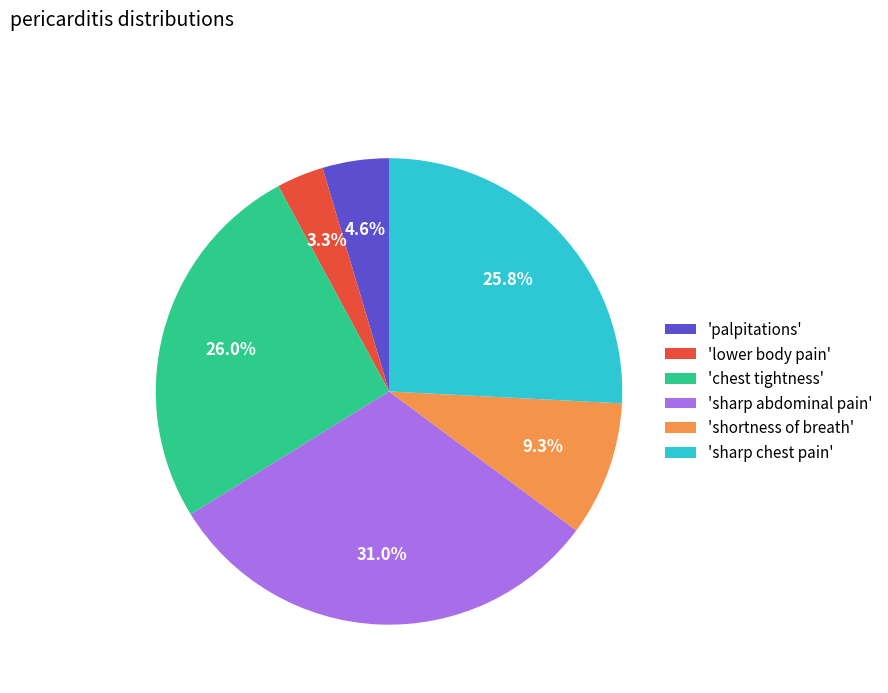

Combined, do 'shortness of breath' and 'sharp chest pain' account for over 50%?

No